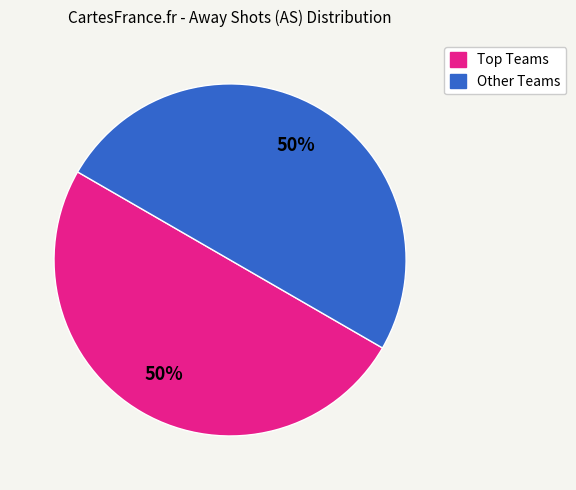

How many segments does this pie chart have?

2